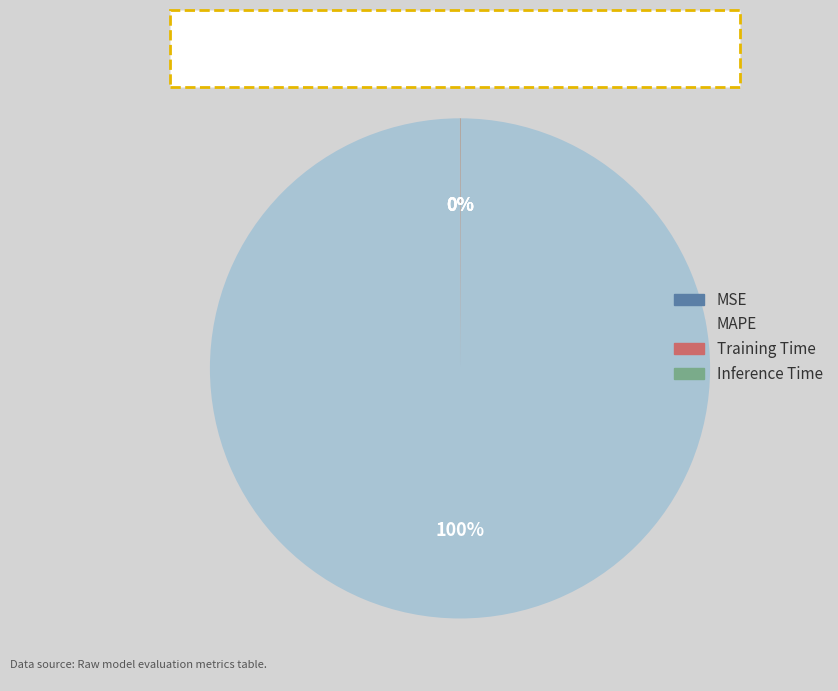

What is the majority slice?

MAPE